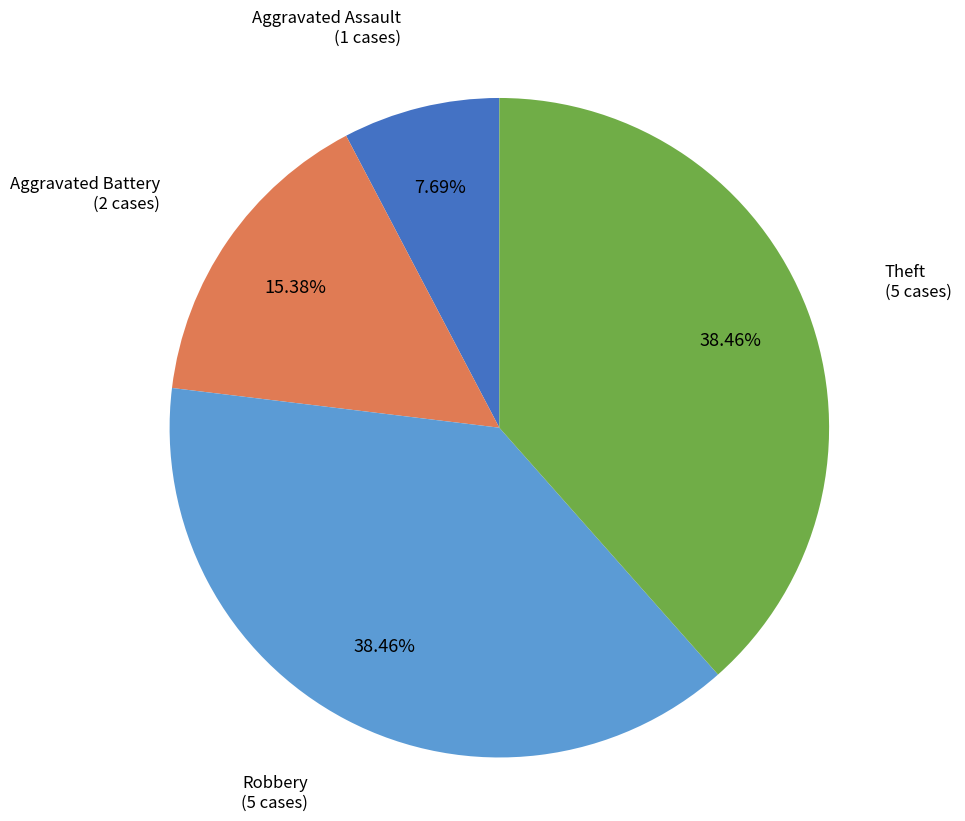

Count the number of slices in the pie.

4